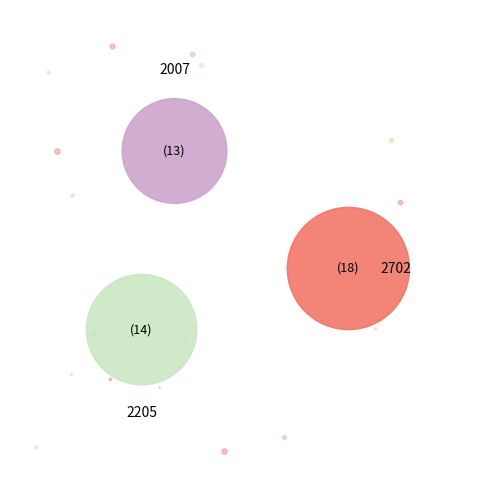

How many segments does this pie chart have?

3